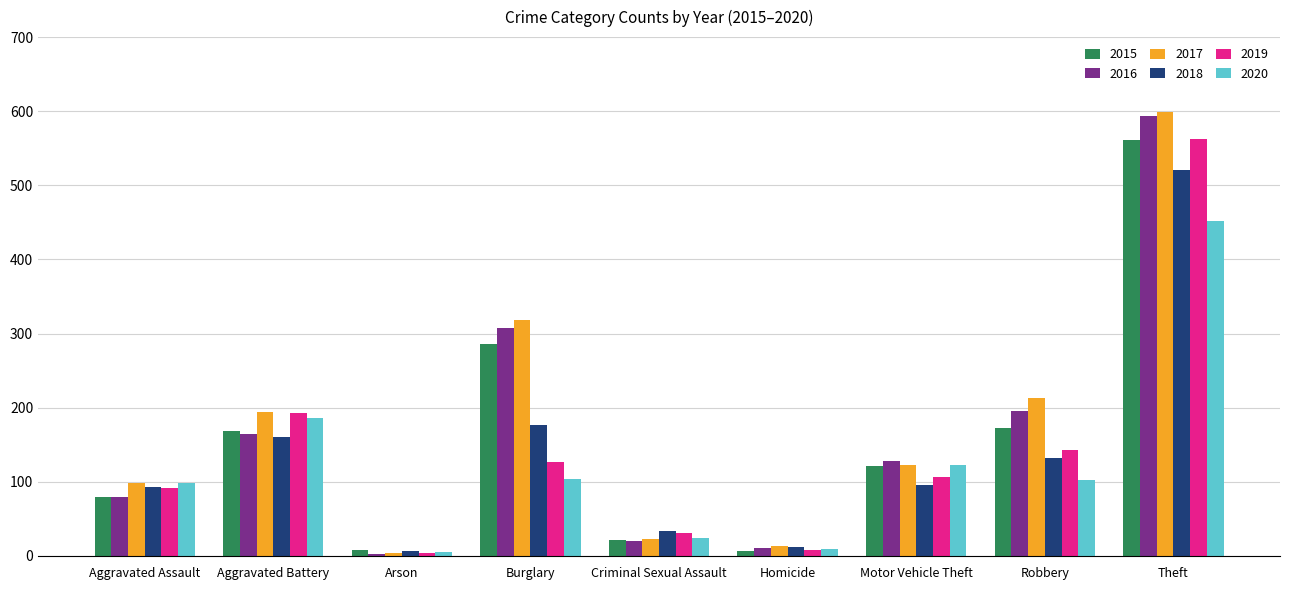

What are all the series names shown in the legend?

2015, 2016, 2017, 2018, 2019, 2020